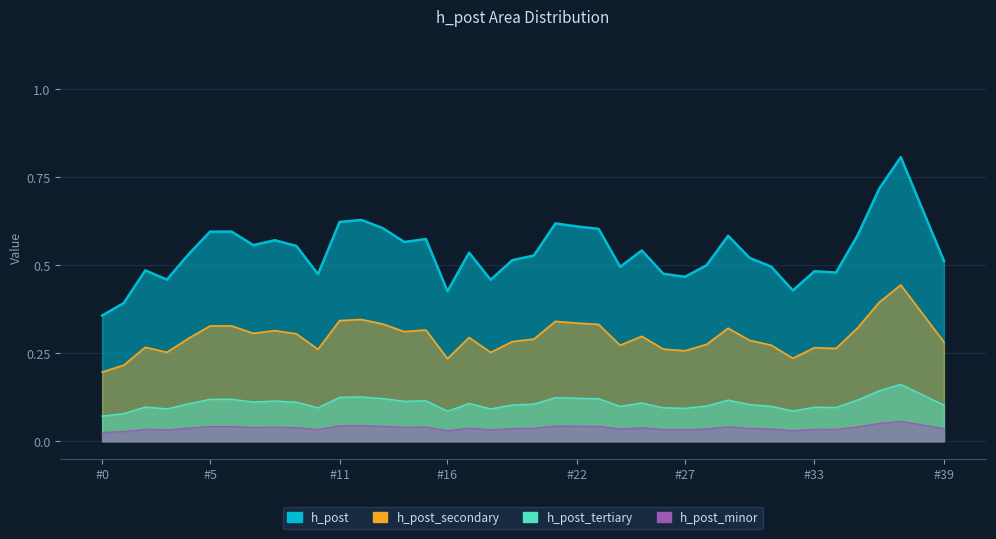

Is it true that the value at 36 is 1.0?

False